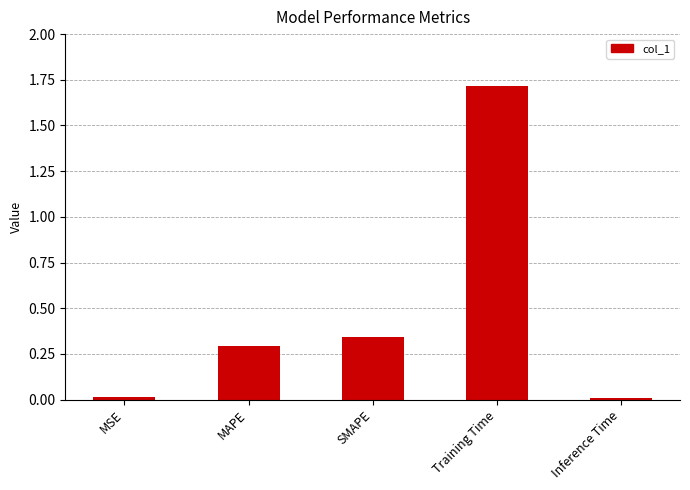

What is the sum of all values?

2.4